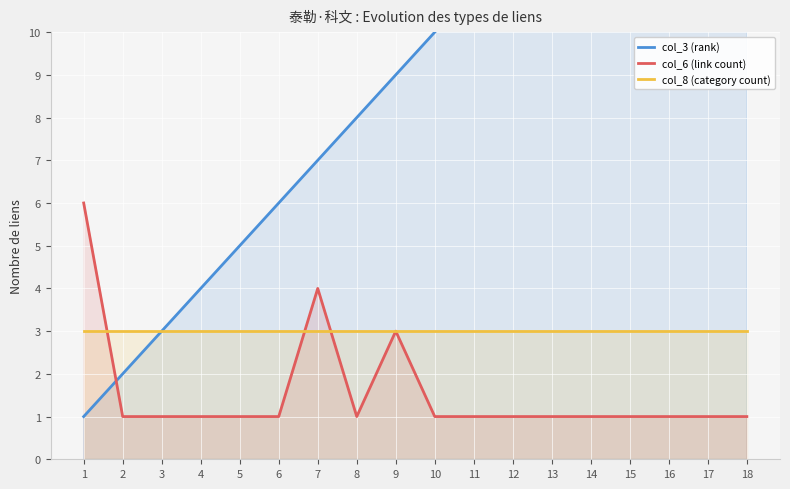

Which category has the lowest value in the col_6 (link count) series?

2